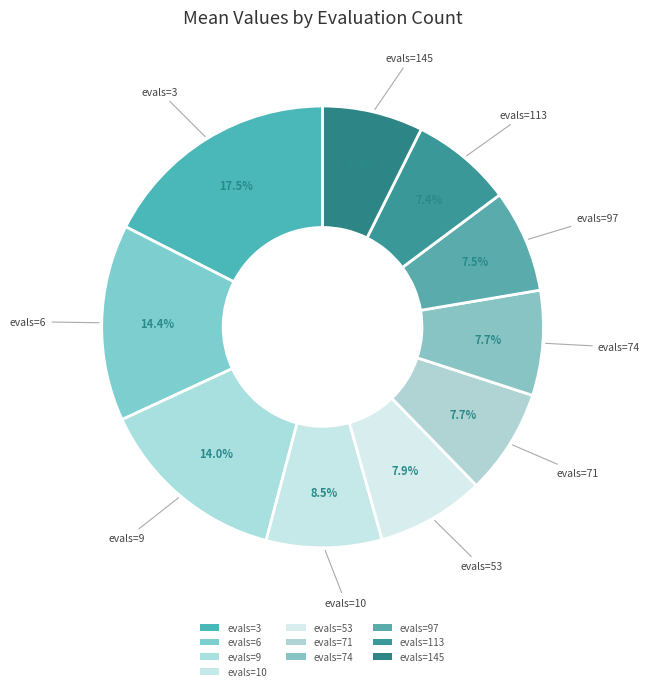

Which slice is the largest?

evals=3